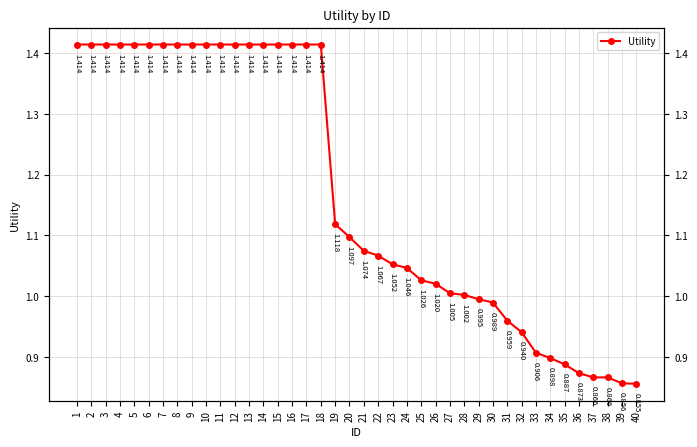

Count the number of values greater than 1.

28